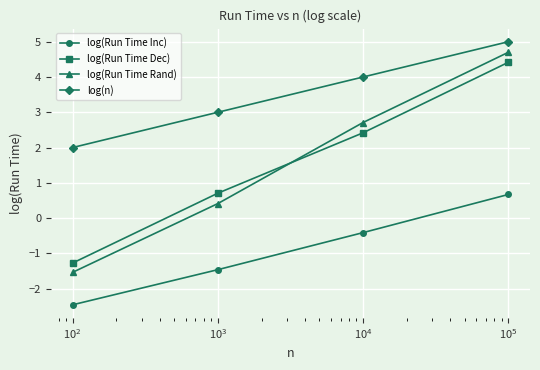

Reading left to right, transcribe all the data shown in this chart.

log(Run Time Inc): -2.5	-1.5	-0.4	0.7
log(Run Time Dec): -1.3	0.7	2.4	4.4
log(Run Time Rand): -1.5	0.4	2.7	4.7
log(n): 2.0	3.0	4.0	5.0